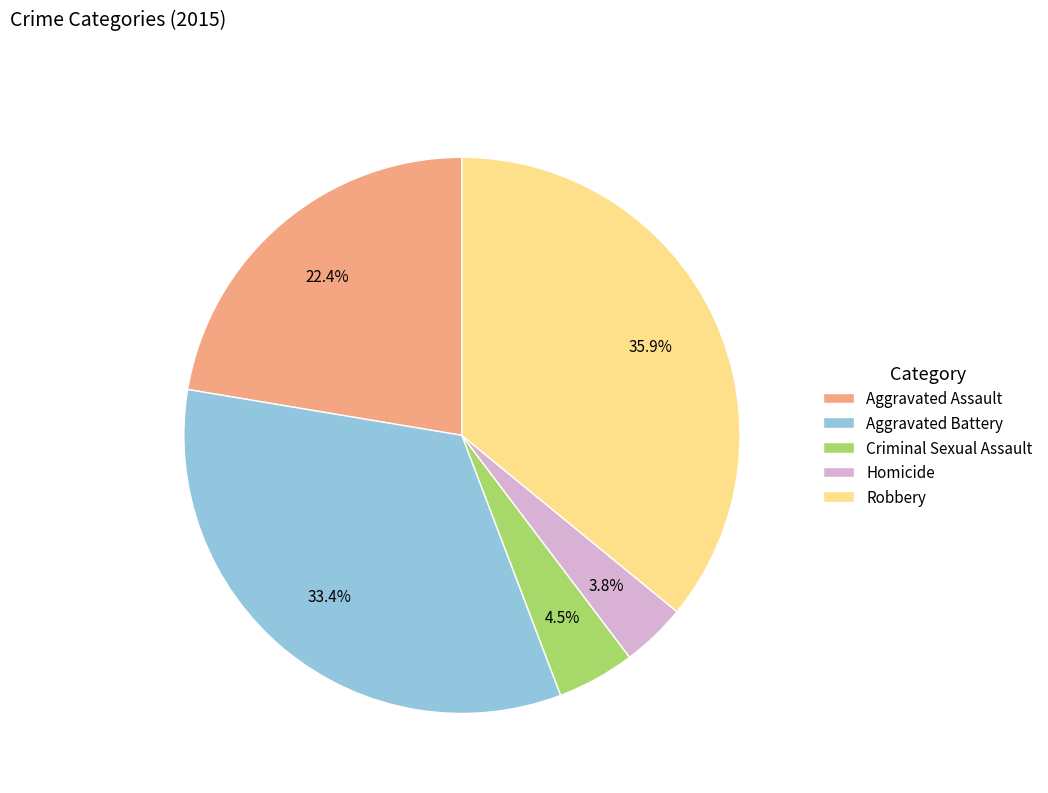

Does Criminal Sexual Assault account for over 50% of the chart?

No